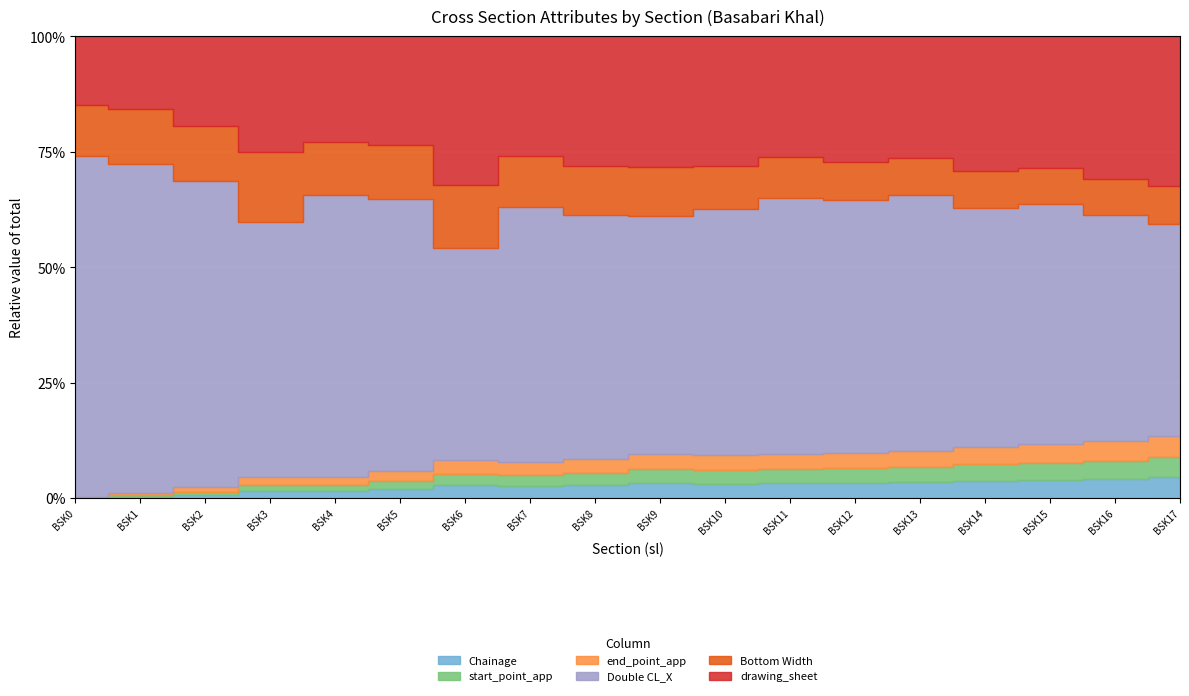

What value does the Double CL_X series have at BSK7?

15.0